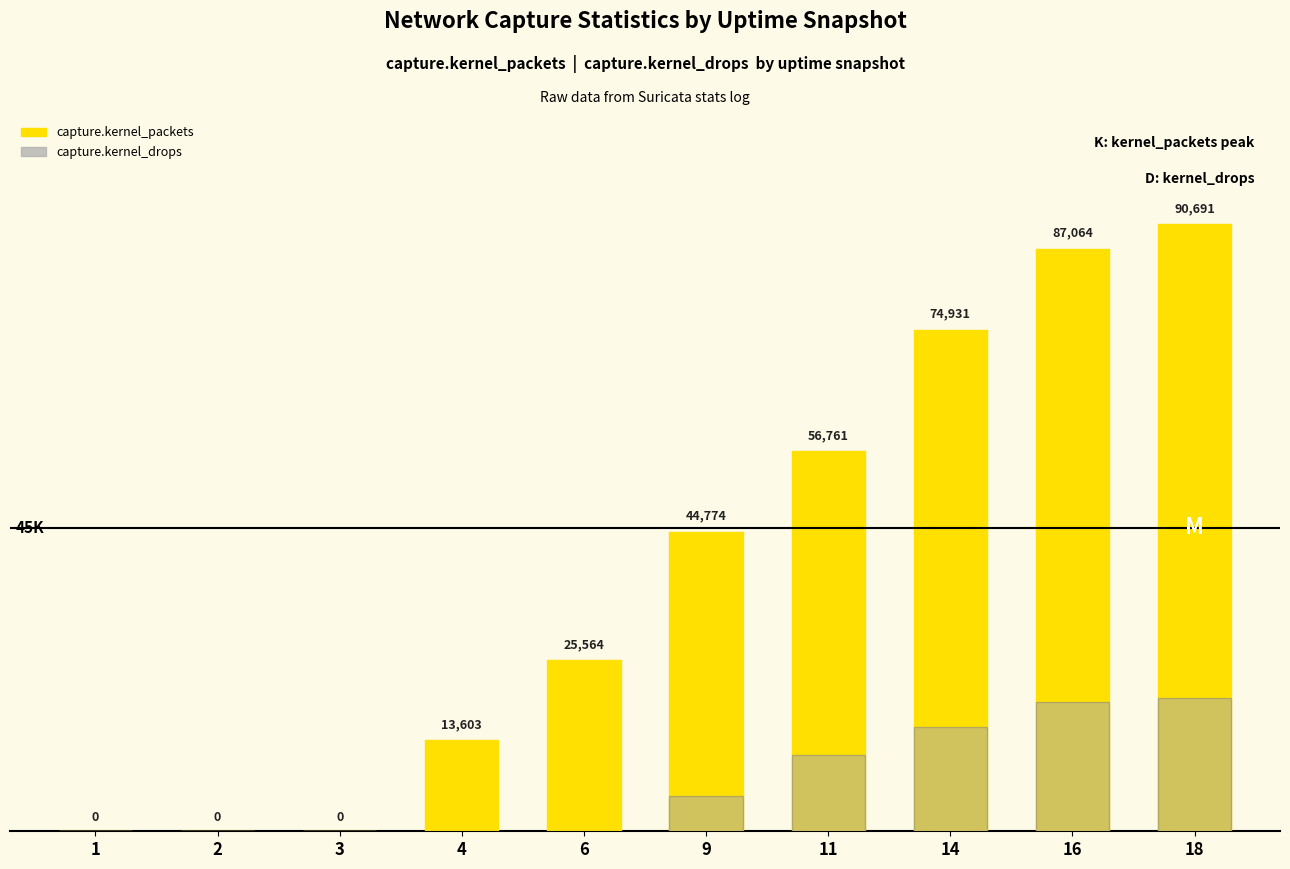

How many groups of bars are there?

10